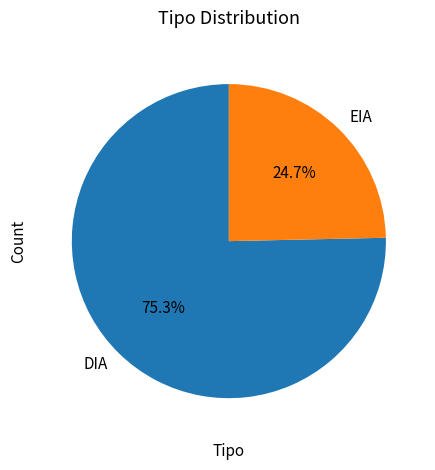

Which slice represents more than half of the pie?

DIA